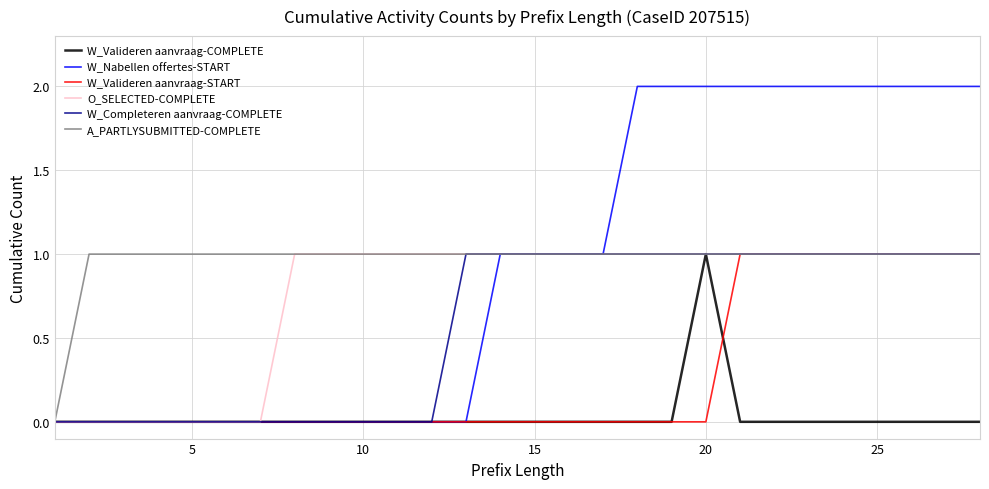

Which series has the largest total across all categories?

A_PARTLYSUBMITTED-COMPLETE